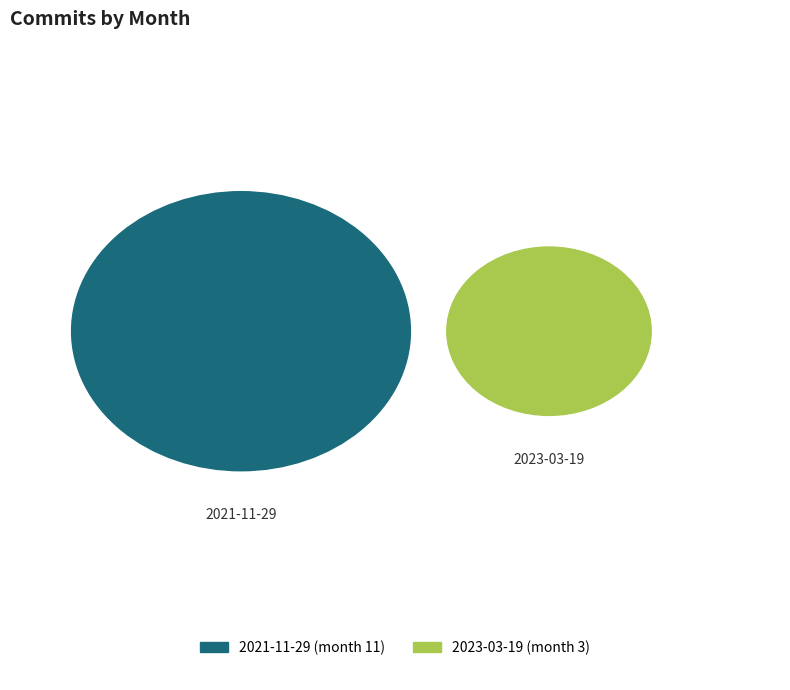

Combined, what portion of the pie is 2021-11-29T15:15:58Z and 2023-03-19T15:45:53Z?

100.0%